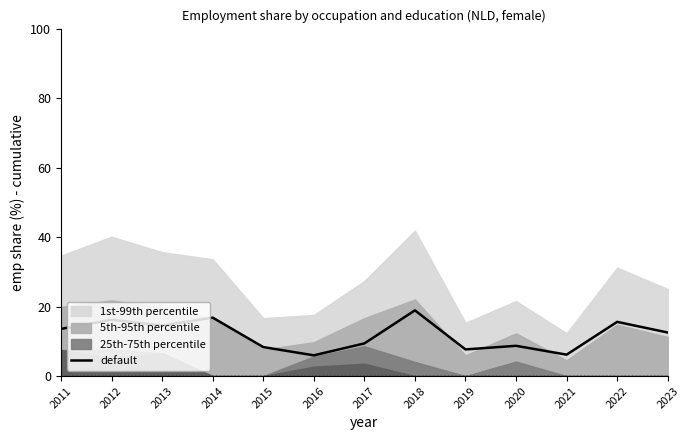

At which label is the value closest to 12?

2023